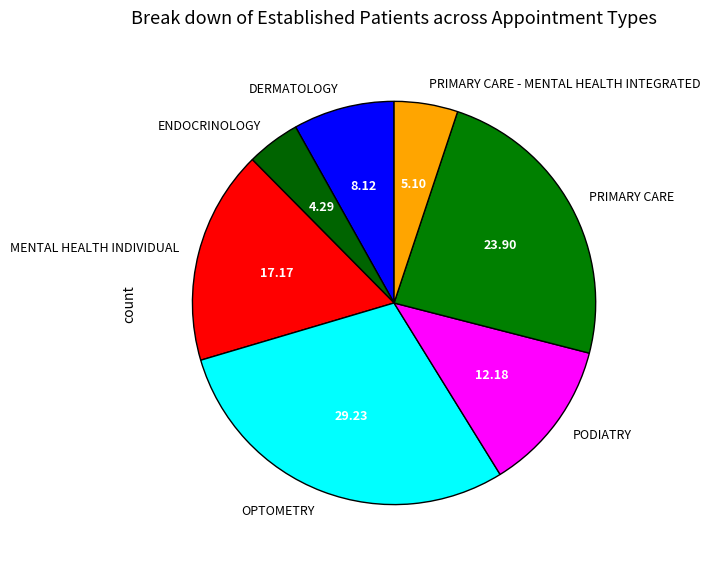

Combined, do MENTAL HEALTH INDIVIDUAL and OPTOMETRY account for over 50%?

No